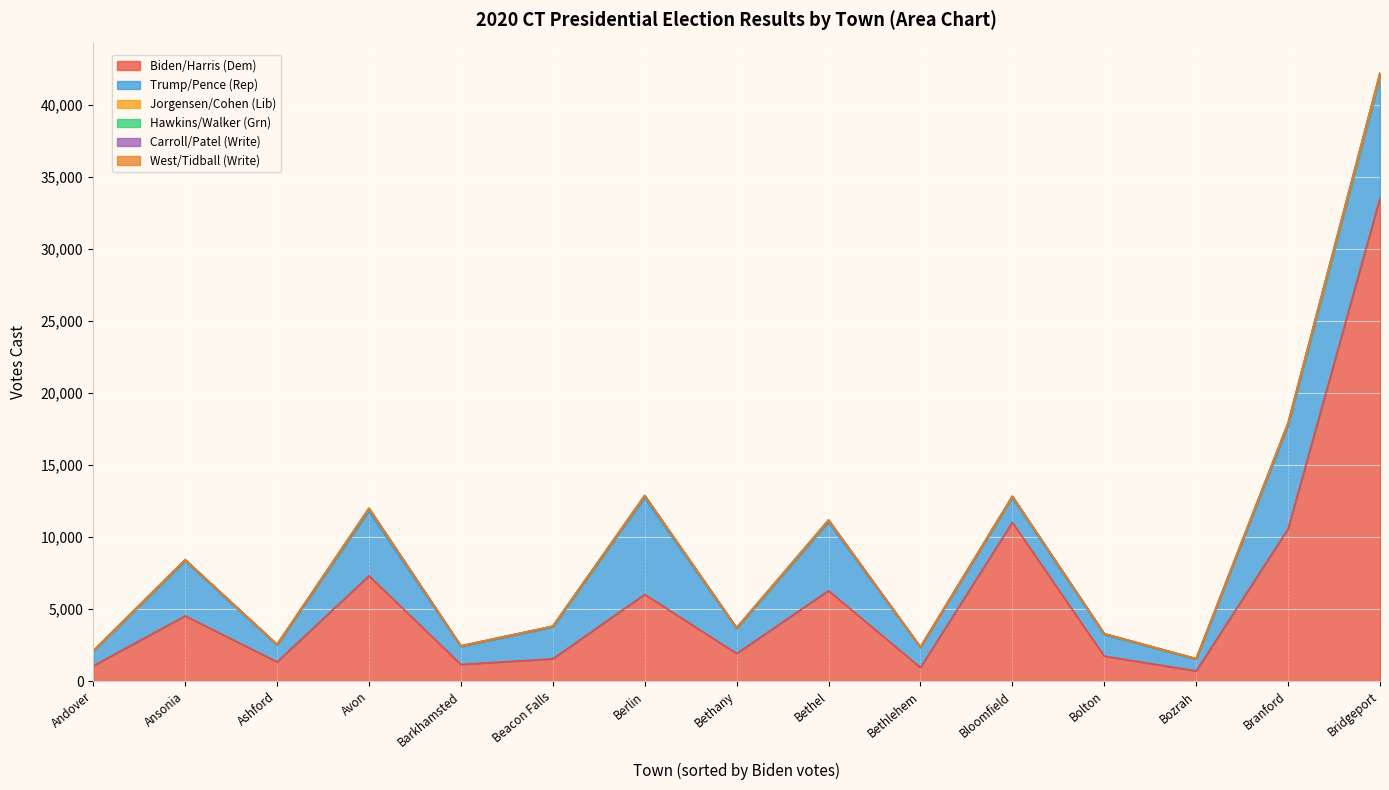

True or false: Jorgensen/Cohen (Lib) and Trump/Pence (Rep) cross at least once.

False